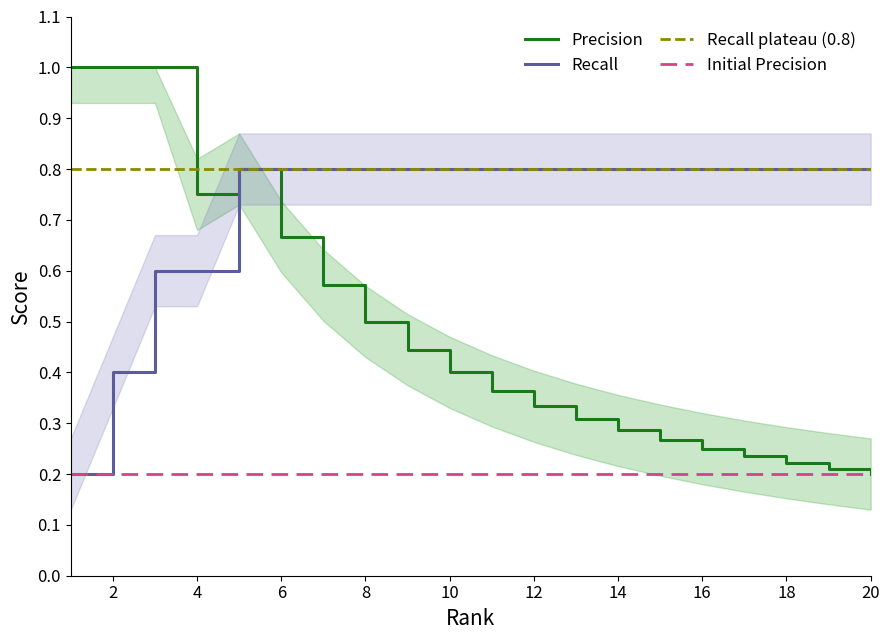

What is the total value across all series at 17?

1.0